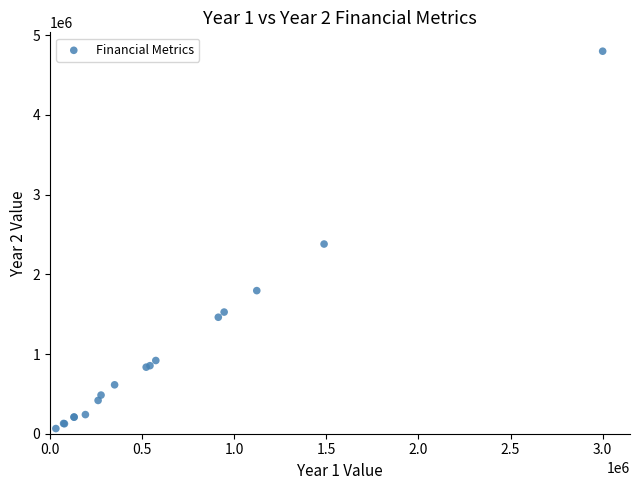

What Y value in the scatter plot is closest to 2432500?

2380320.0